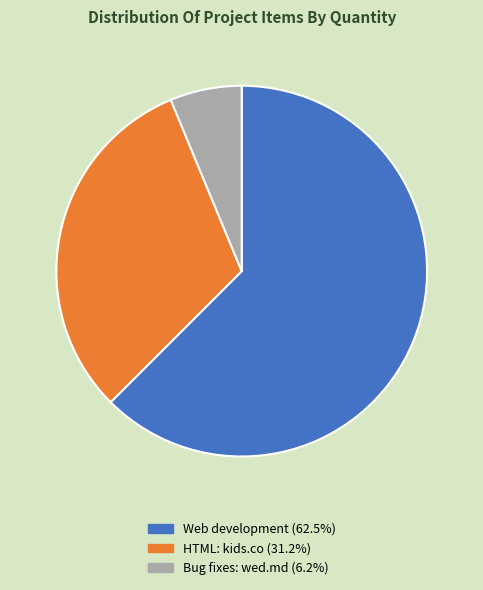

Is it true that Bug fixes: wed.md is 1% of the pie?

False